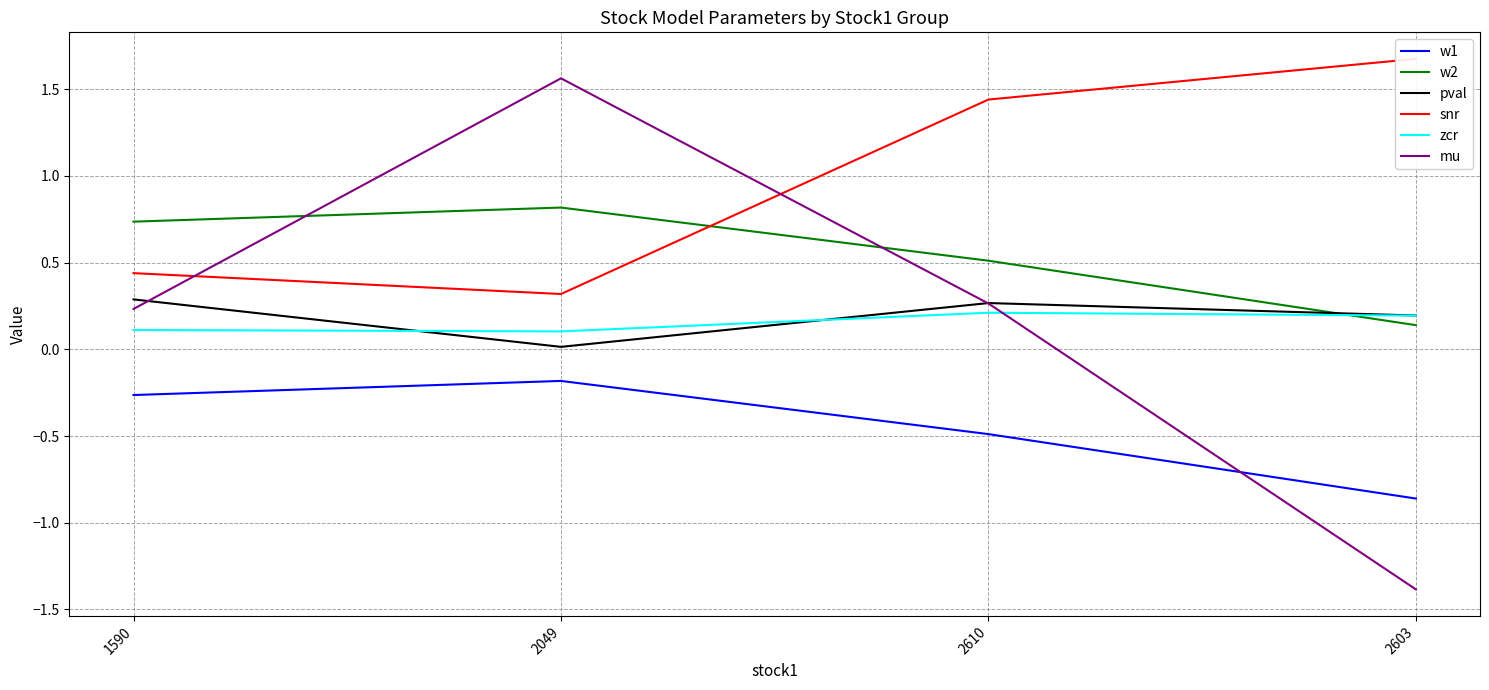

Reading right to left, what are all the values shown in this chart?

w1: 2603=-0.9	2610=-0.5	2049=-0.2	1590=-0.3
w2: 2603=0.1	2610=0.5	2049=0.8	1590=0.7
pval: 2603=0.2	2610=0.3	2049=0.0	1590=0.3
snr: 2603=1.7	2610=1.4	2049=0.3	1590=0.4
zcr: 2603=0.2	2610=0.2	2049=0.1	1590=0.1
mu: 2603=-1.4	2610=0.3	2049=1.6	1590=0.2